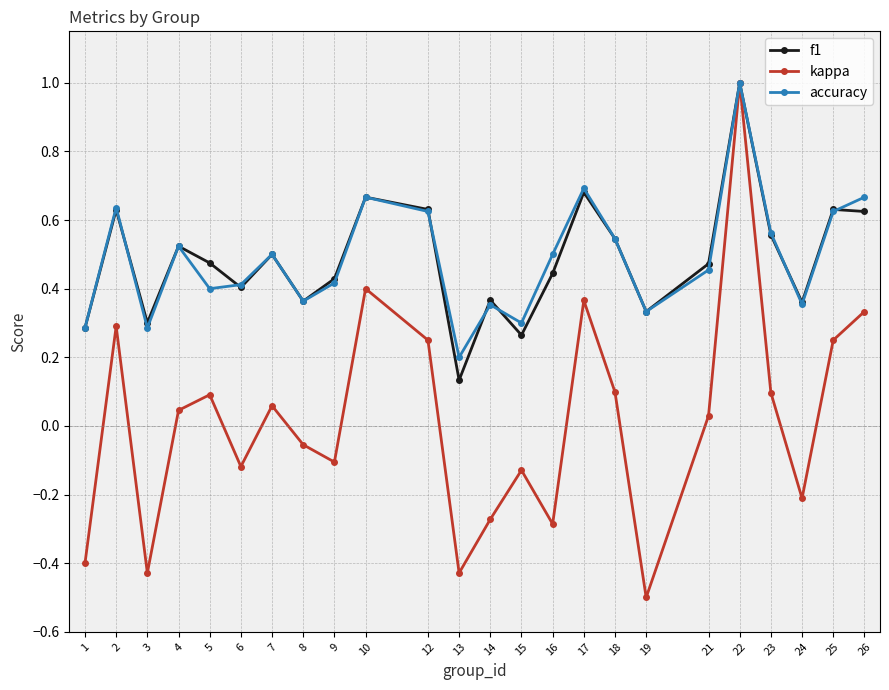

What are all the series names shown in the legend?

f1, kappa, accuracy